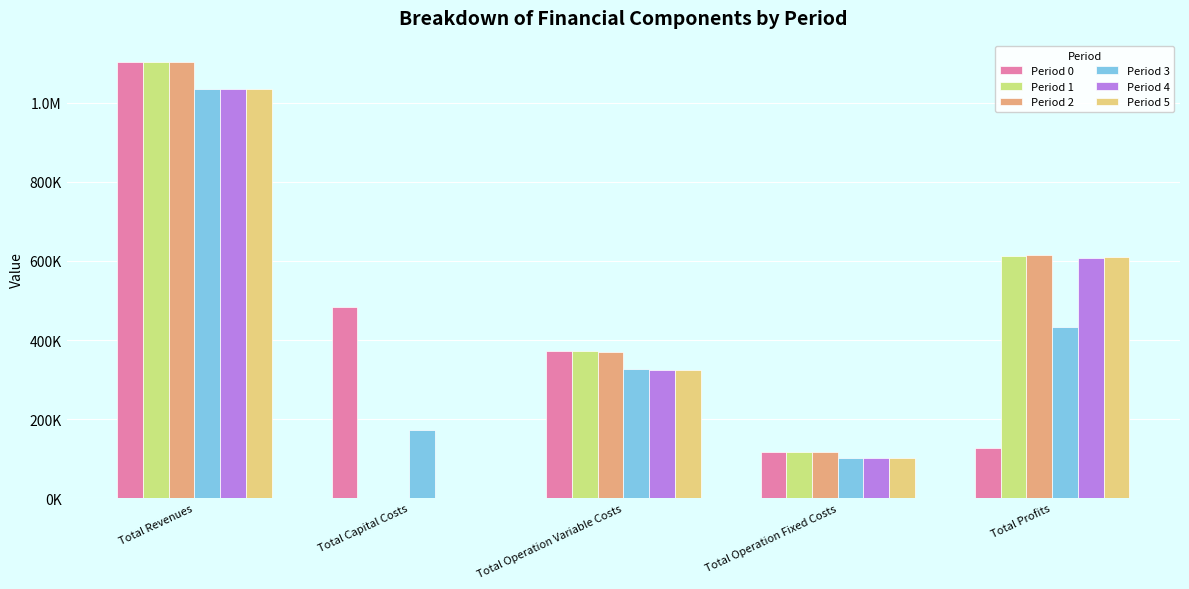

Are the bars horizontal?

No